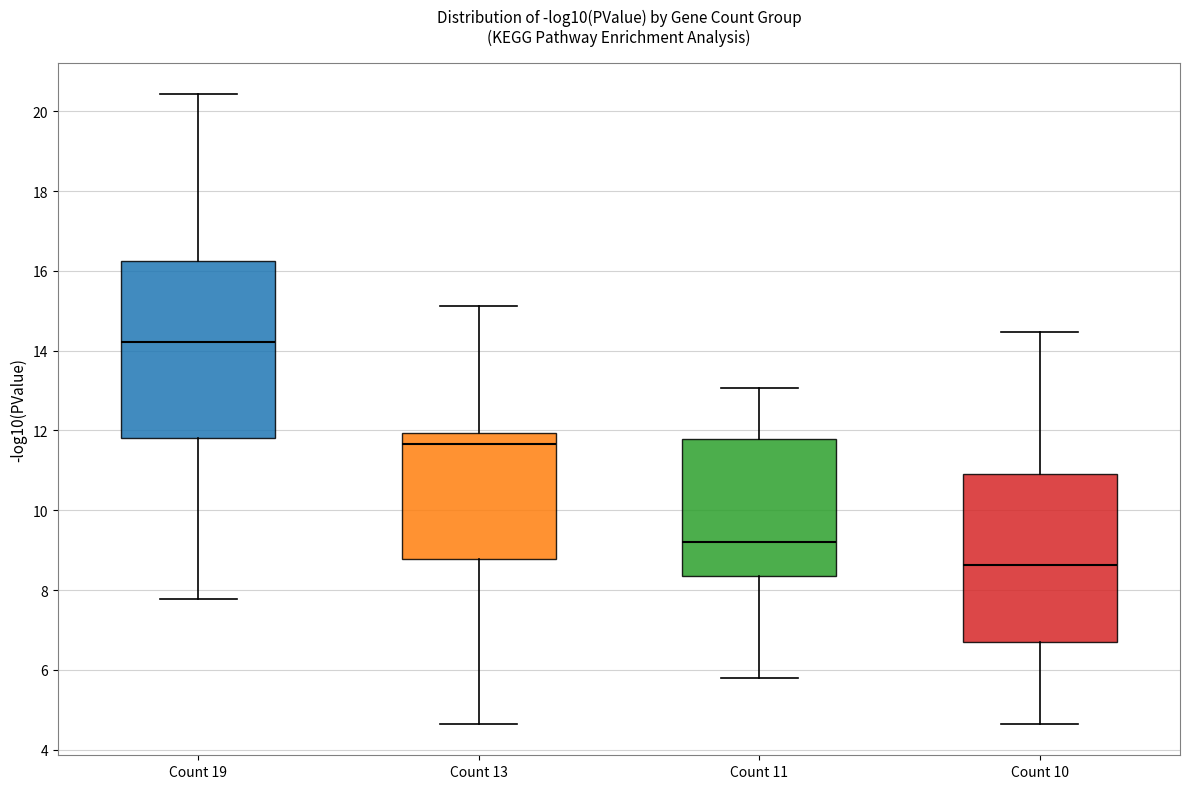

Where does the median line of the box for Count 11 sit on the y-axis? The values are not printed on the chart, so give them approximately, as read against the axis.

9.2